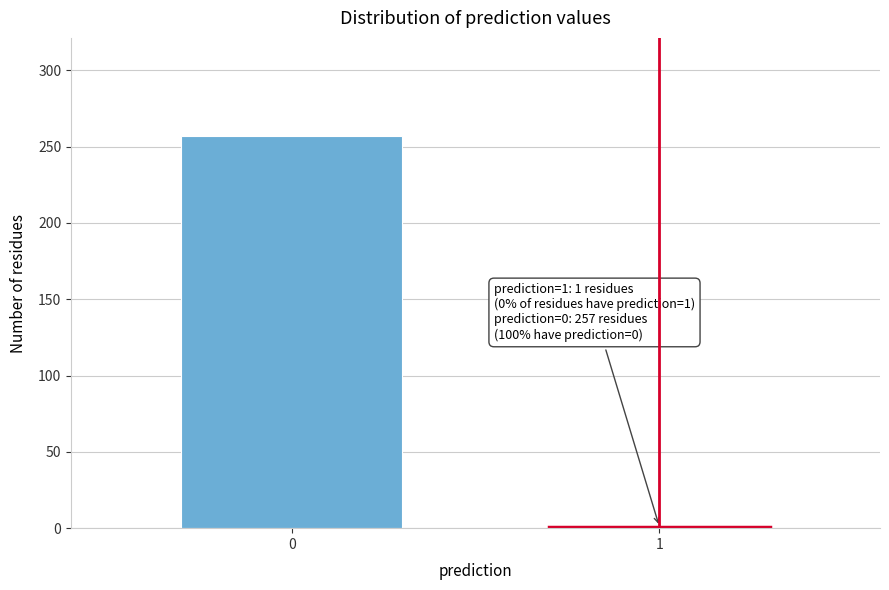

Reading left to right, extract all data points from this chart.

257	1